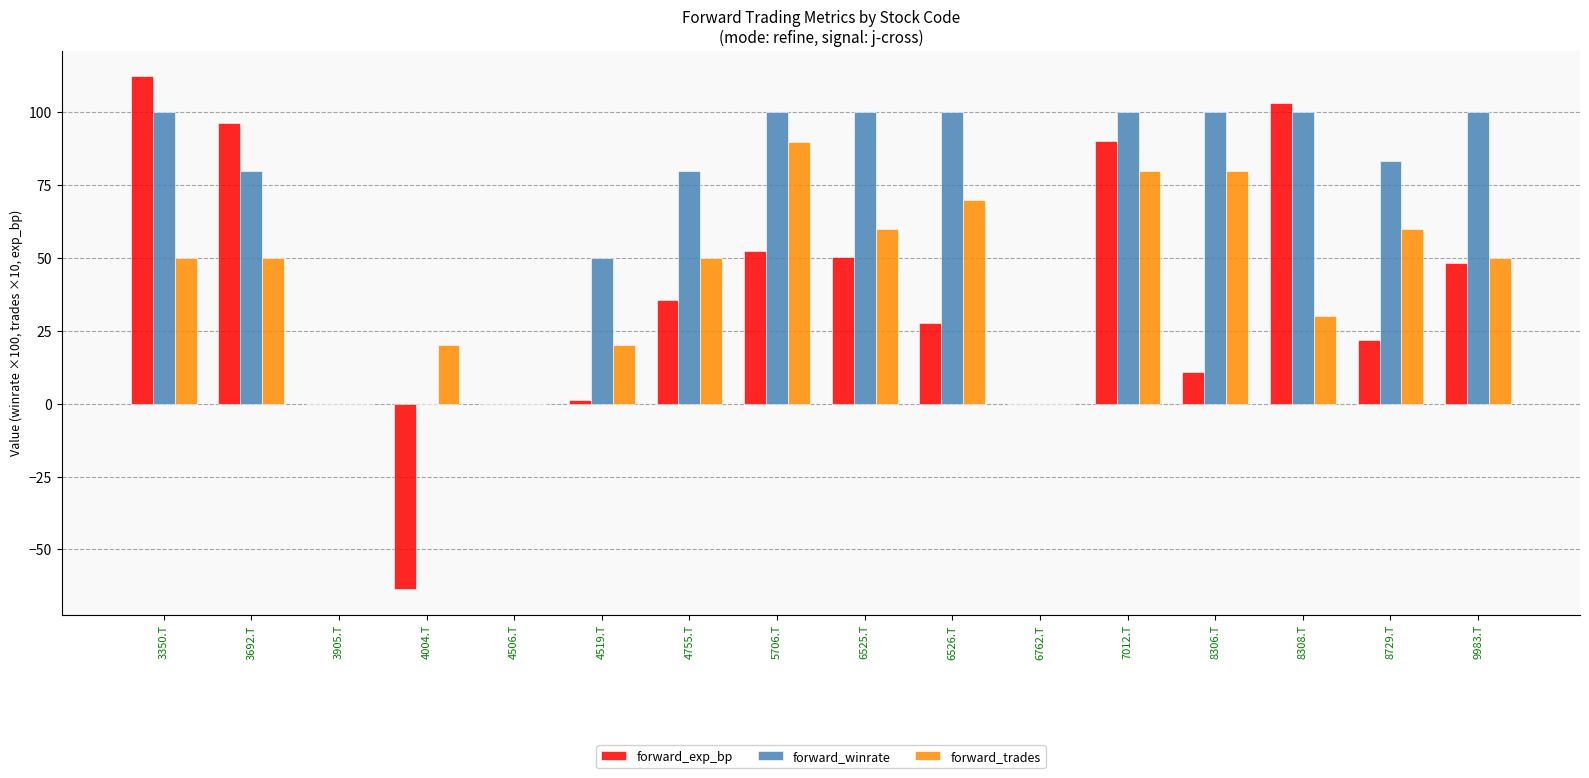

At which label does forward_exp_bp first exceed 35?

3350.T